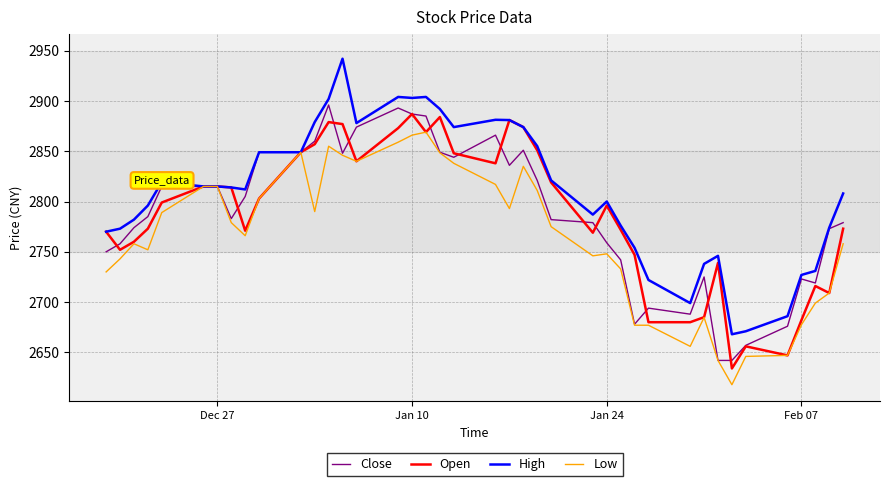

Which series has the largest total across all categories?

High